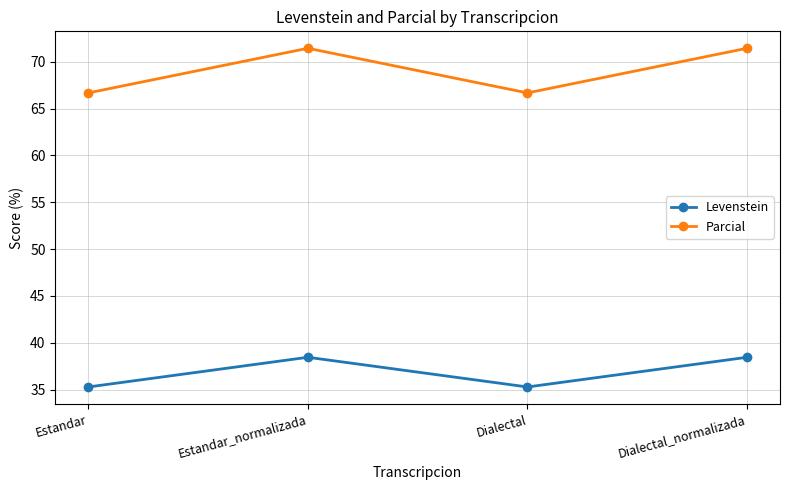

How many interior local peaks does the Levenstein series have?

1